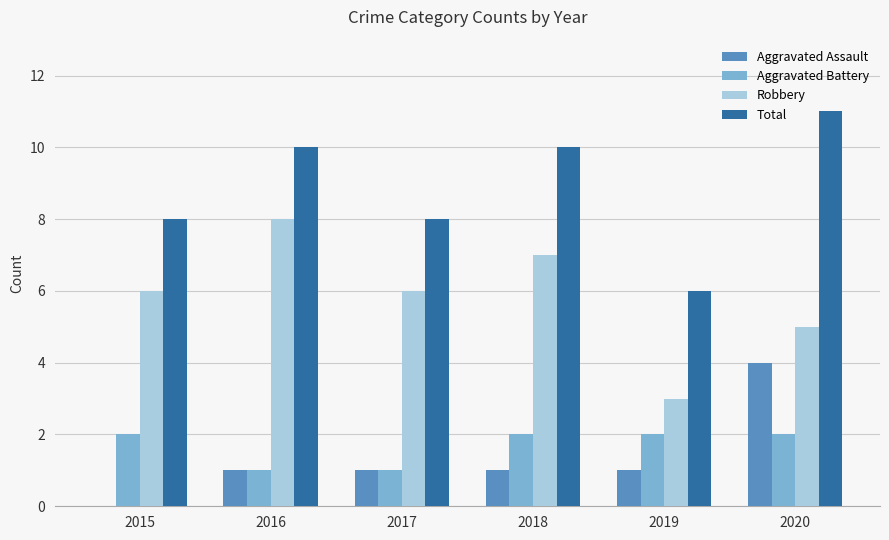

What value does the Total series have at 2016?

10